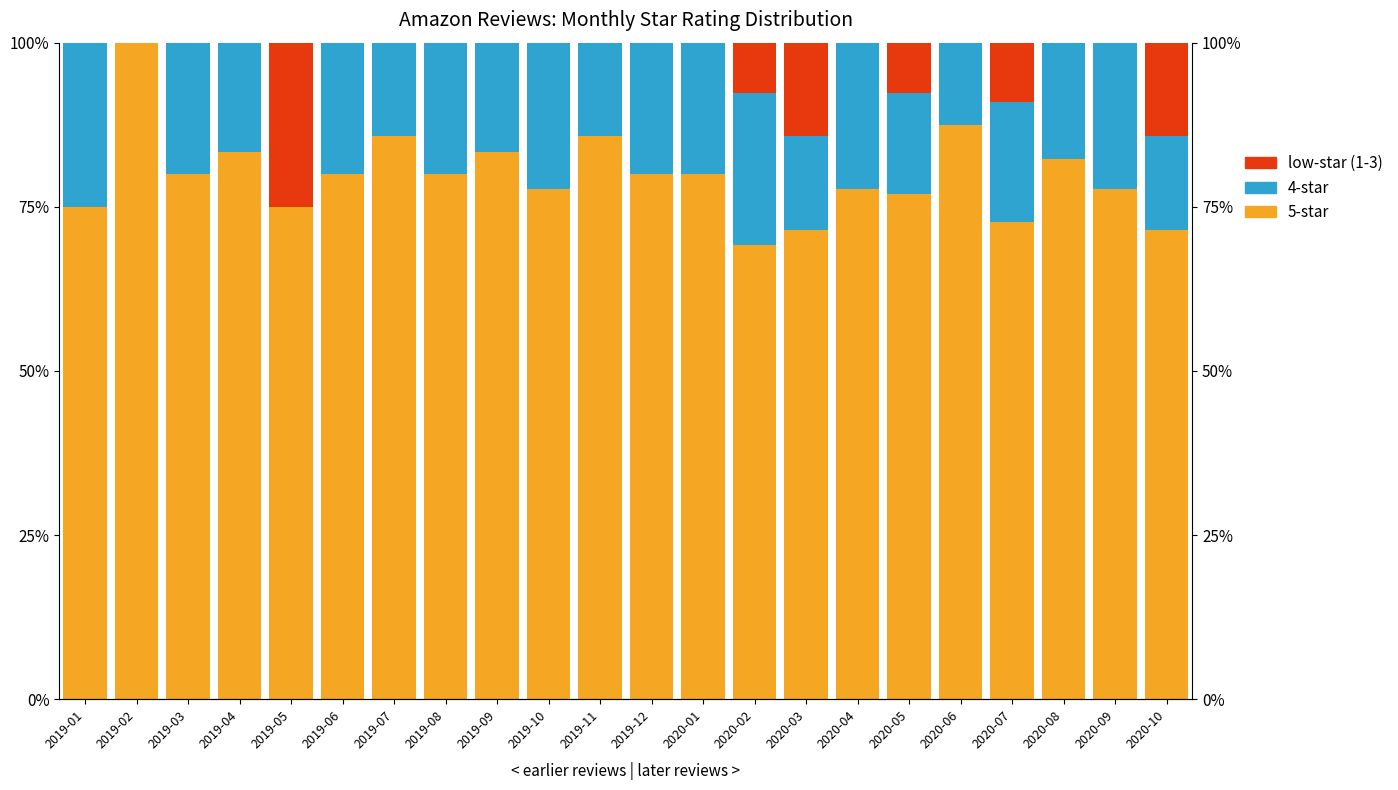

List the series in order of their peak value, lowest first.

4-star, low-star (1-3), 5-star